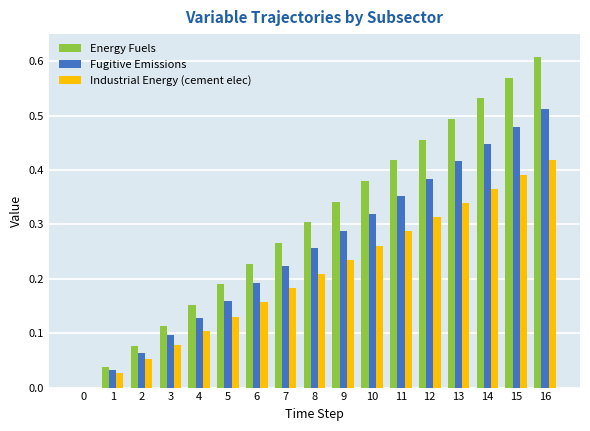

The Industrial Energy (cement elec) series shows 0.3 at 13. True or false?

True